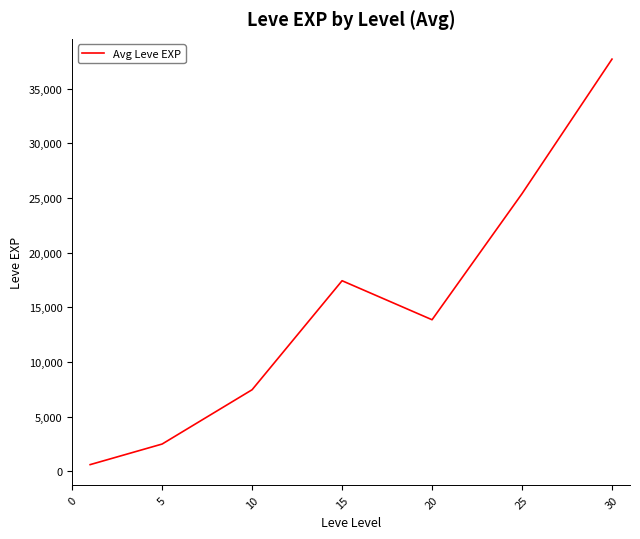

What is the minimum value shown in the chart?

625.0